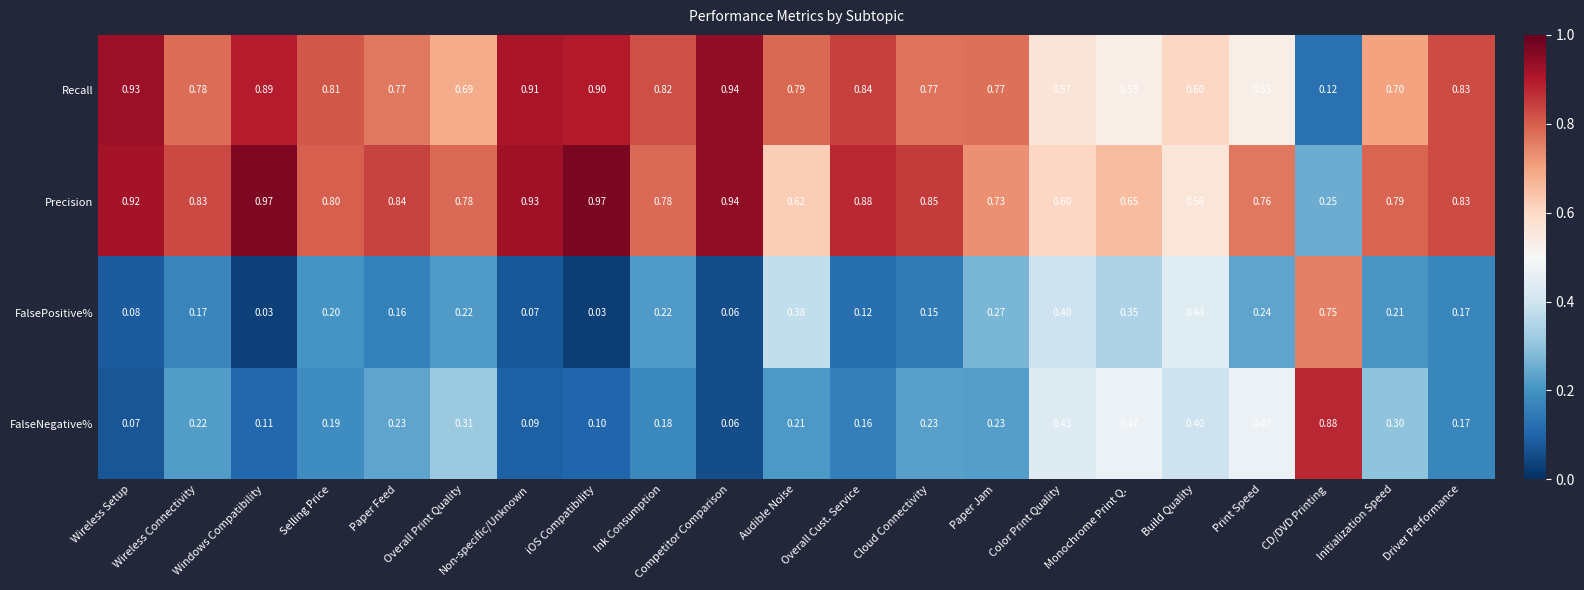

Which series has the largest total across all categories?

Precision